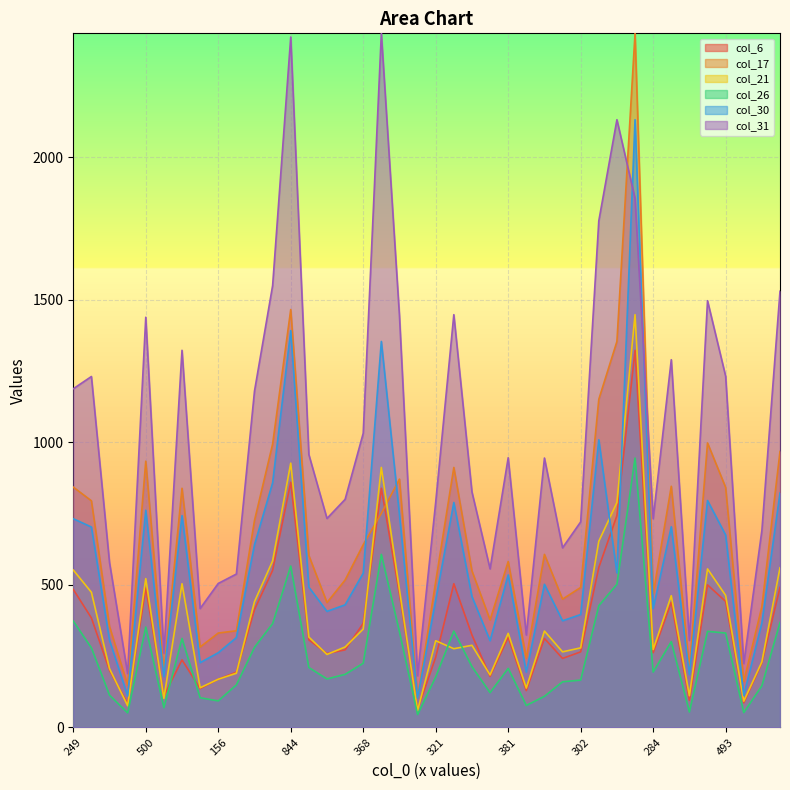

Reading left to right, extract all data points from this chart.

col_6: 249=484	510=384	229=200	83=83	500=489	122=110	484=237	191=136	156=169	229=194	458=413	510=551	844=860	365=307	315=259	344=272	368=365	843=839	541=467	76=63	321=246	552=504	347=324	229=179	381=316	194=129	373=312	270=242	302=265	628=561	732=743	1188=1323	284=262	504=439	107=95	508=500	493=442	85=86	265=226	482=491
col_17: 249=843	510=795	229=354	83=148	500=934	122=196	484=839	191=282	156=331	229=339	458=726	510=994	844=1466	365=603	315=438	344=517	368=641	843=751	541=871	76=104	321=512	552=912	347=549	229=377	381=582	194=243	373=607	270=450	302=491	628=1151	732=1354	1188=2435	284=468	504=846	107=207	508=998	493=842	85=161	265=424	482=968
col_21: 249=552	510=474	229=206	83=76	500=522	122=102	484=504	191=139	156=169	229=190	458=441	510=584	844=927	365=317	315=256	344=282	368=345	843=912	541=483	76=59	321=304	552=276	347=288	229=184	381=330	194=138	373=338	270=265	302=279	628=653	732=789	1188=1448	284=273	504=462	107=111	508=556	493=463	85=92	265=230	482=560
col_26: 249=373	510=279	229=113	83=51	500=352	122=69	484=312	191=104	156=93	229=149	458=281	510=364	844=566	365=210	315=170	344=186	368=225	843=607	541=335	76=45	321=177	552=338	347=213	229=122	381=207	194=77	373=109	270=160	302=166	628=427	732=502	1188=945	284=194	504=301	107=54	508=337	493=331	85=52	265=146	482=368
col_30: 249=732	510=703	229=306	83=110	500=762	122=178	484=743	191=227	156=262	229=315	458=641	510=858	844=1392	365=492	315=407	344=430	368=541	843=1354	541=746	76=103	321=447	552=789	347=459	229=304	381=535	194=194	373=502	270=374	302=396	628=1009	732=542	1188=2132	284=417	504=704	107=185	508=796	493=675	85=112	265=367	482=822
col_31: 249=1188	510=1231	229=578	83=189	500=1439	122=260	484=1323	191=417	156=505	229=538	458=1180	510=1550	844=2422	365=957	315=733	344=800	368=1032	843=2435	541=1444	76=181	321=790	552=1448	347=826	229=556	381=946	194=324	373=945	270=630	302=721	628=1777	732=2132	1188=1856	284=732	504=1290	107=305	508=1497	493=1232	85=224	265=691	482=1530